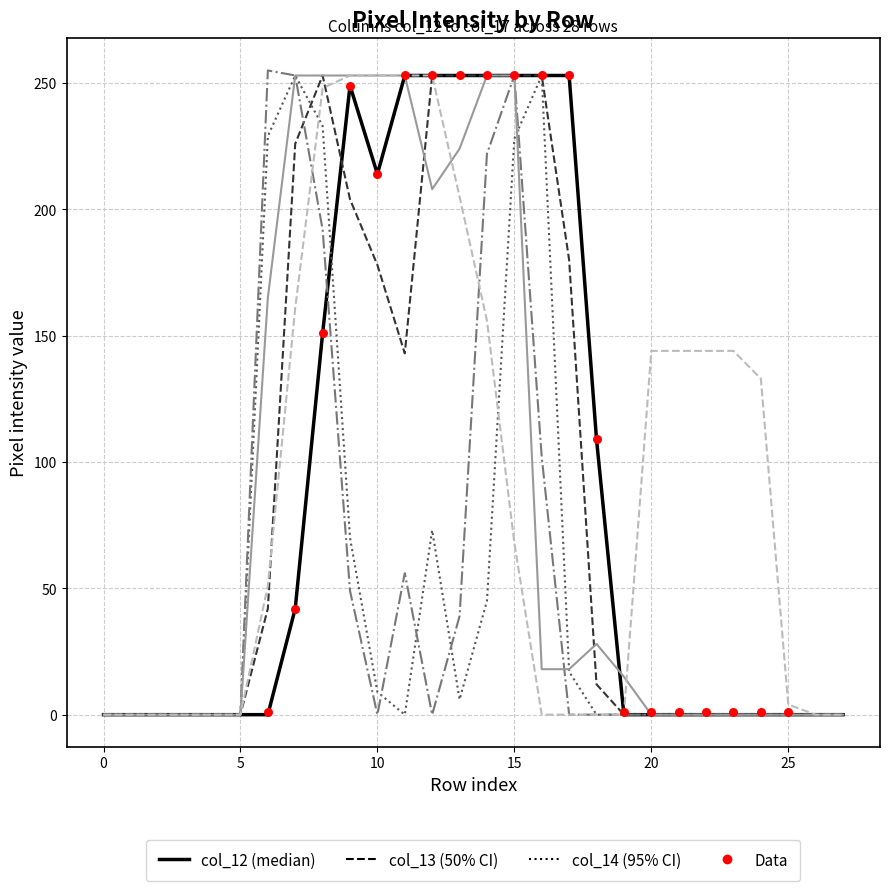

What is the total value across all series at 12?

1040